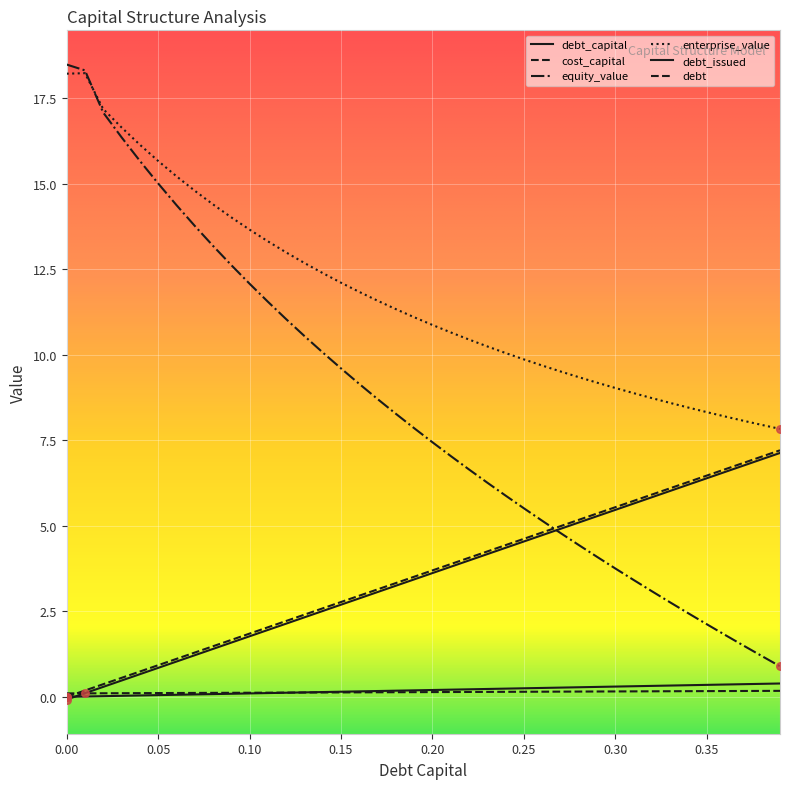

Is this an area chart (filled region under the line)?

No